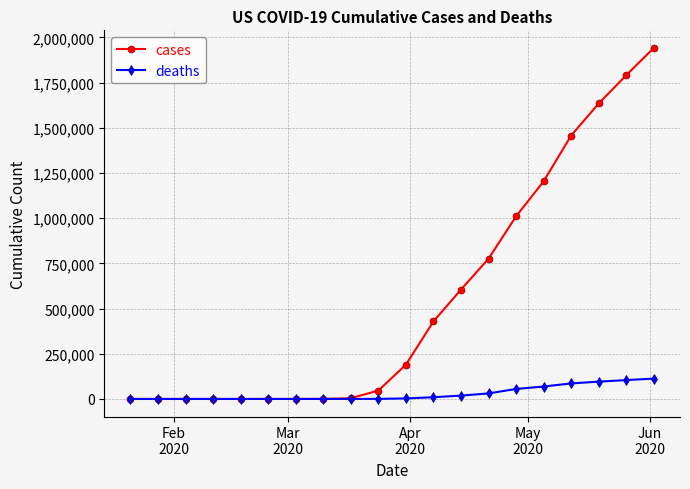

Which series has the widest spread of values?

cases